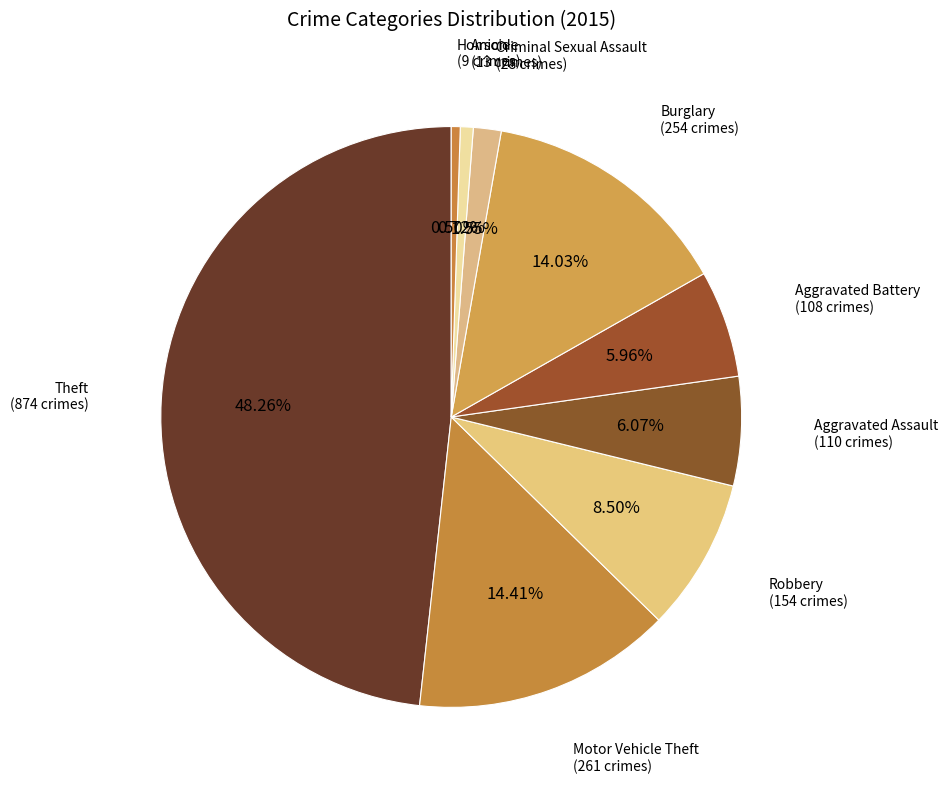

Count the number of slices in the pie.

9